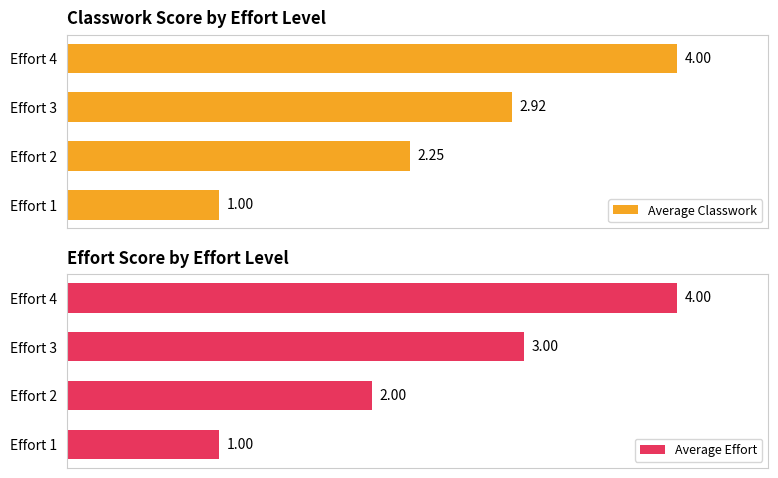

Rank the categories by Average Classwork value from highest to lowest.

Effort 4, Effort 3, Effort 2, Effort 1